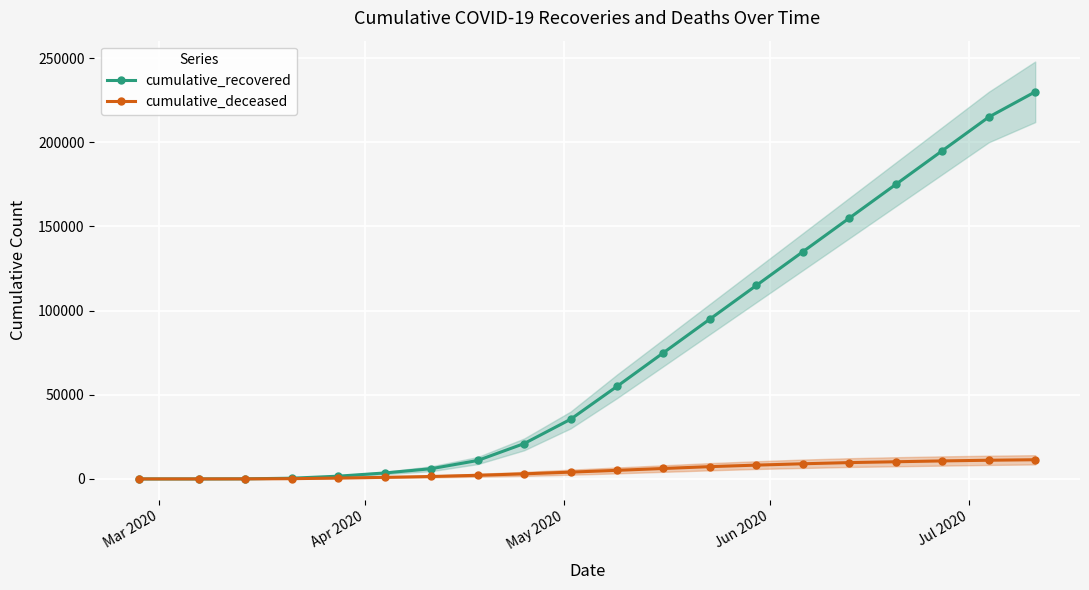

What is the highest value of the cumulative_deceased series?

11400